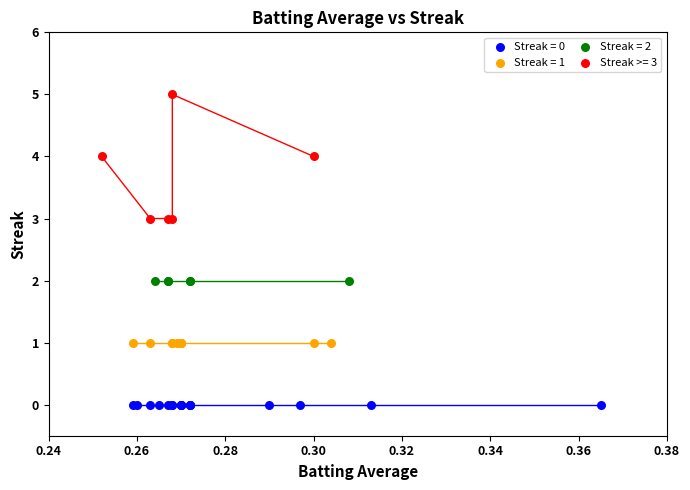

Which series reaches the minimum Y coordinate?

Streak = 0